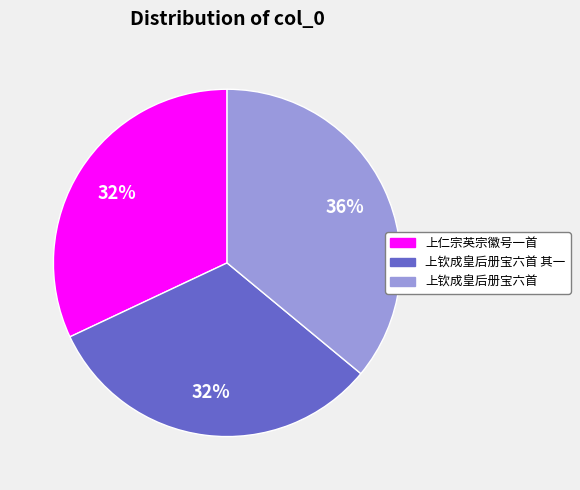

What is the largest slice in the pie chart?

上钦成皇后册宝六首